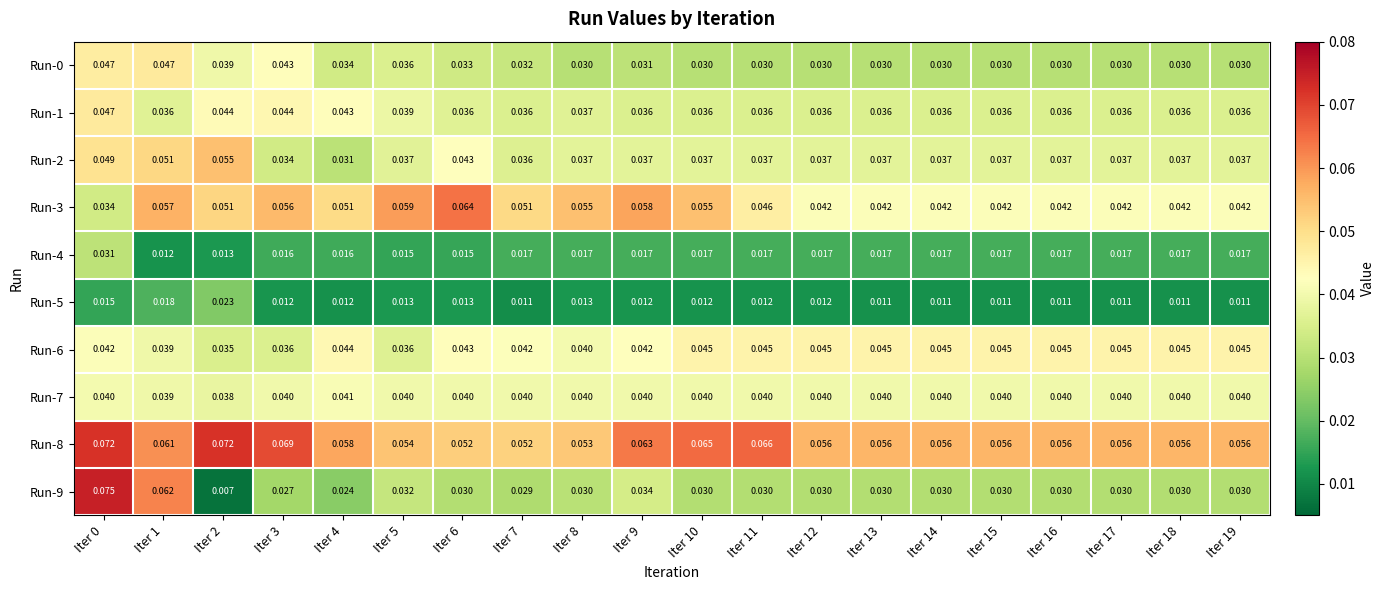

Is the value of Run-8 at Iter 16 greater than the value of Run-1 at Iter 9?

Yes